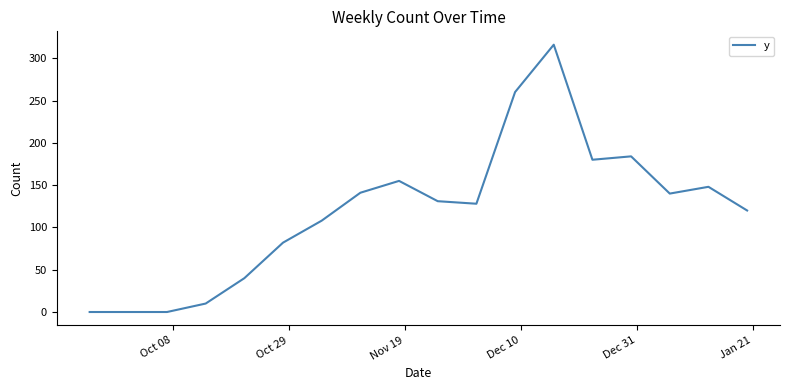

What is the maximum value shown in the chart?

316